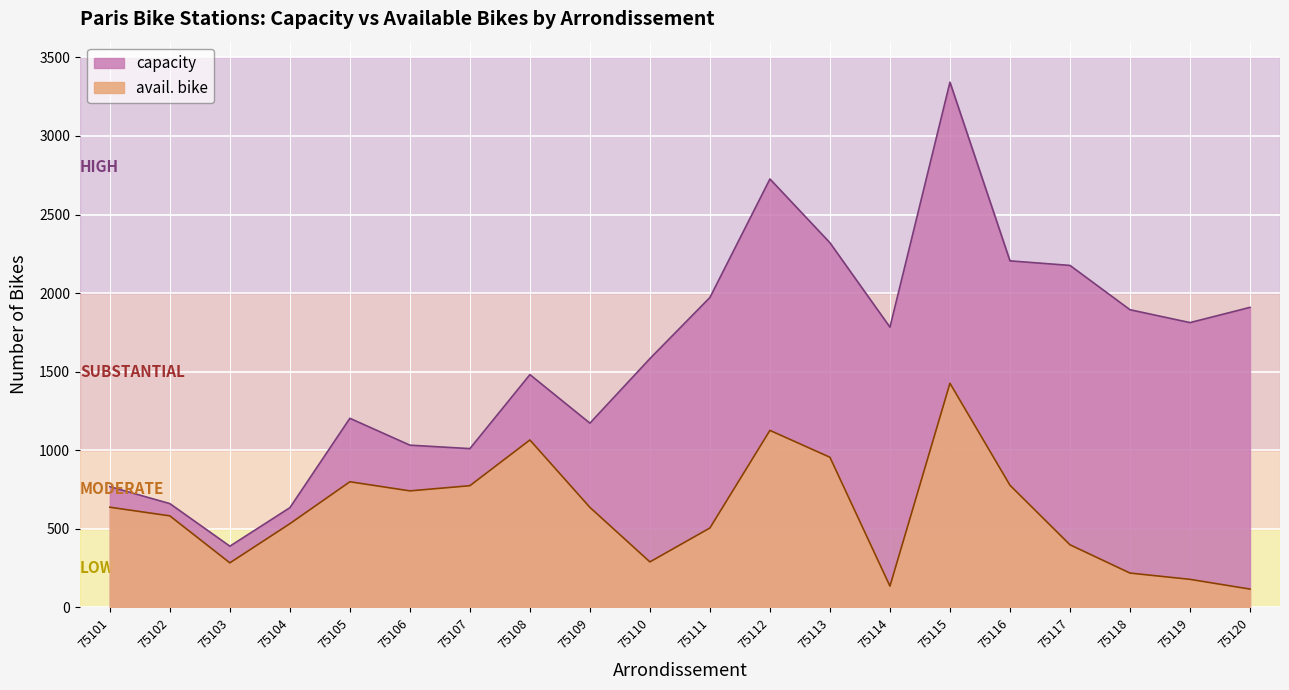

Reading left to right, what are all the values shown in this chart?

capacity: 768	660	389	634	1203	1032	1010	1481	1172	1583	1972	2726	2320	1783	3342	2205	2176	1894	1812	1909
avail. bike: 637	582	283	532	799	741	774	1065	636	289	505	1126	955	135	1426	777	398	218	178	116